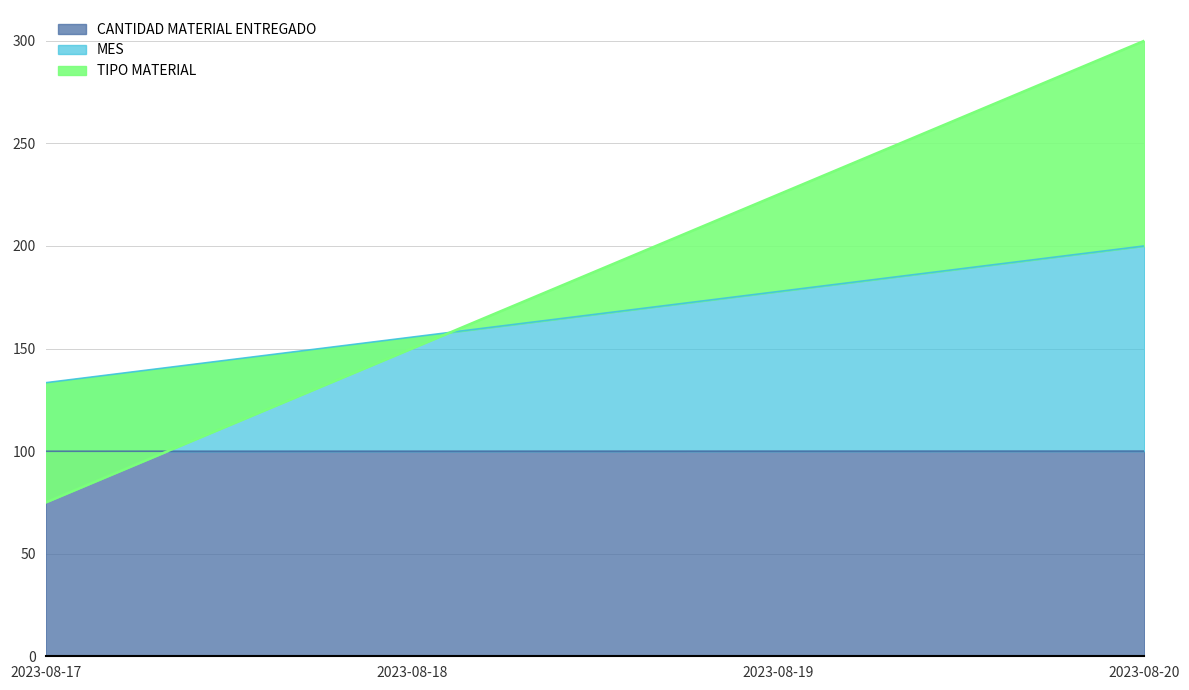

Between 2023-08-18 and 2023-08-20, which series saw the biggest shift?

TIPO MATERIAL